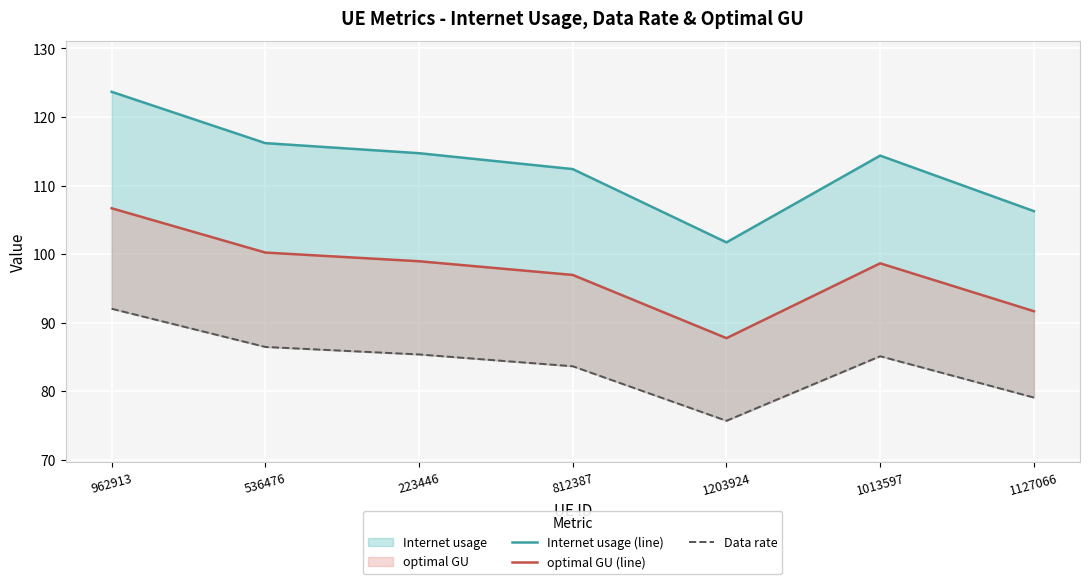

The value of optimal GU (line) at 1203924 is 149.1. True or false?

False